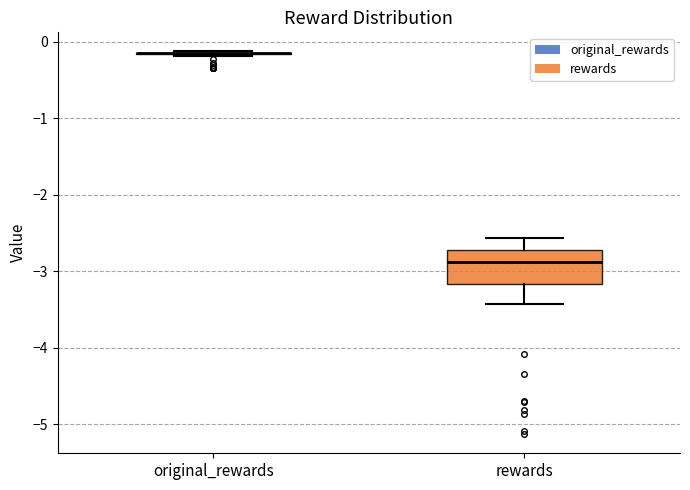

Which box is the tallest, from its lower edge to its upper edge?

rewards